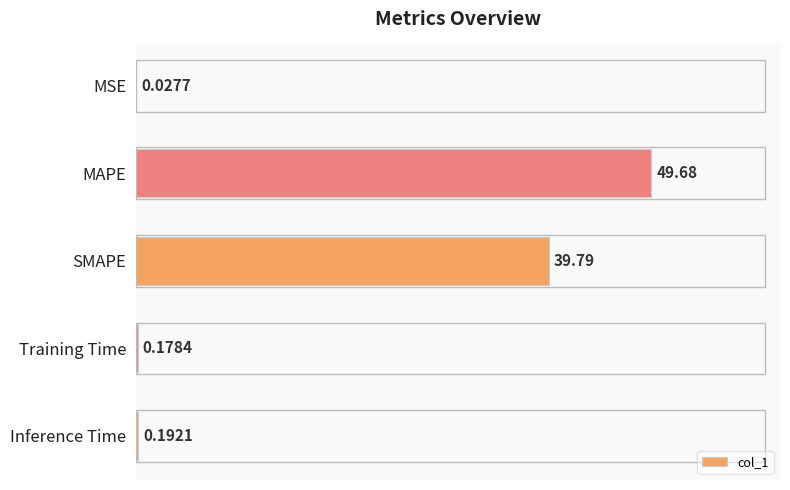

What is the sum of all values?

89.9